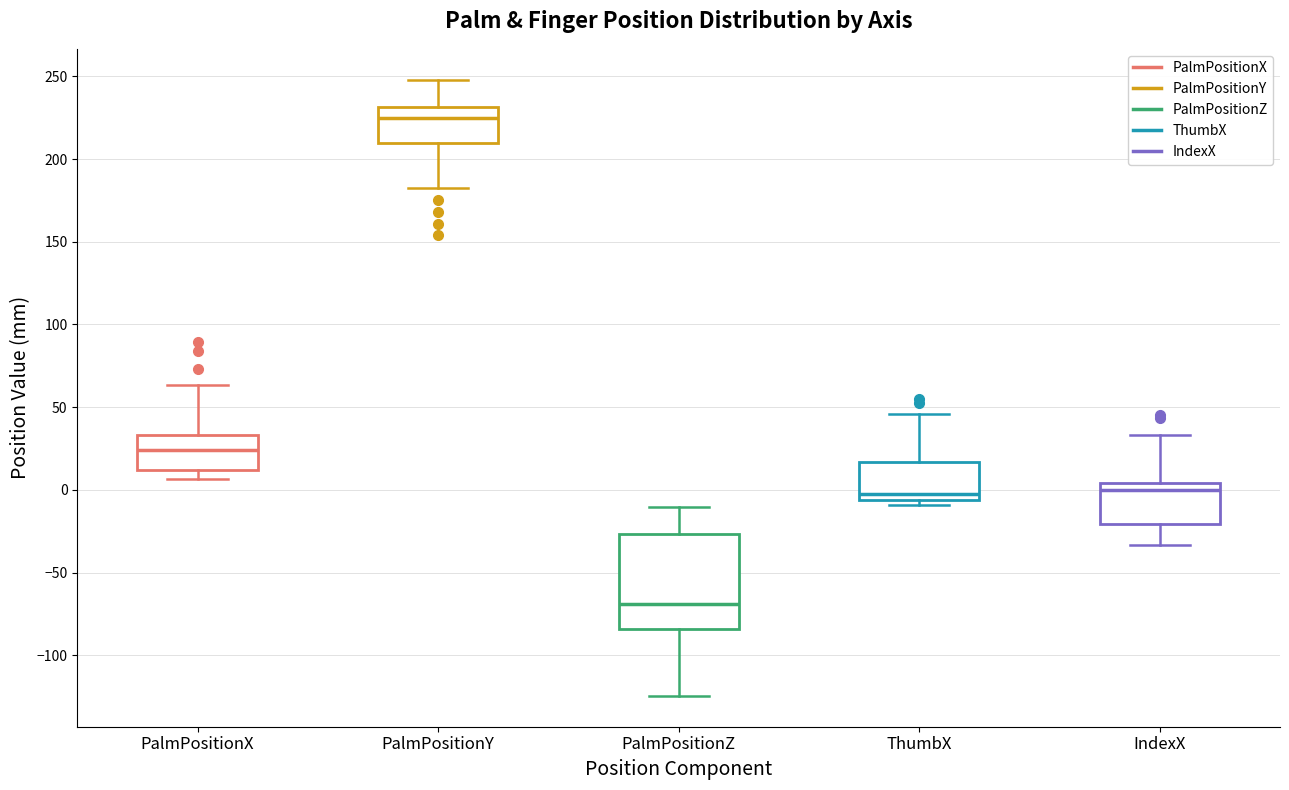

Reading left to right, transcribe this box plot: for each box, give where its median line is, the range the box spans, and where its two whiskers end, as read against the y-axis. The values are not printed on the chart, so give them approximately, as read against the axis.

PalmPositionX: median 25, box 10 to 35, whiskers 5 to 65
PalmPositionY: median 225, box 210 to 230, whiskers 180 to 250
PalmPositionZ: median -70, box -85 to -25, whiskers -125 to -10
ThumbX: median -5 (just above the box's lower edge), box -5 to 15, whiskers -10 to 45
IndexX: median 0, box -20 to 5, whiskers -35 to 35